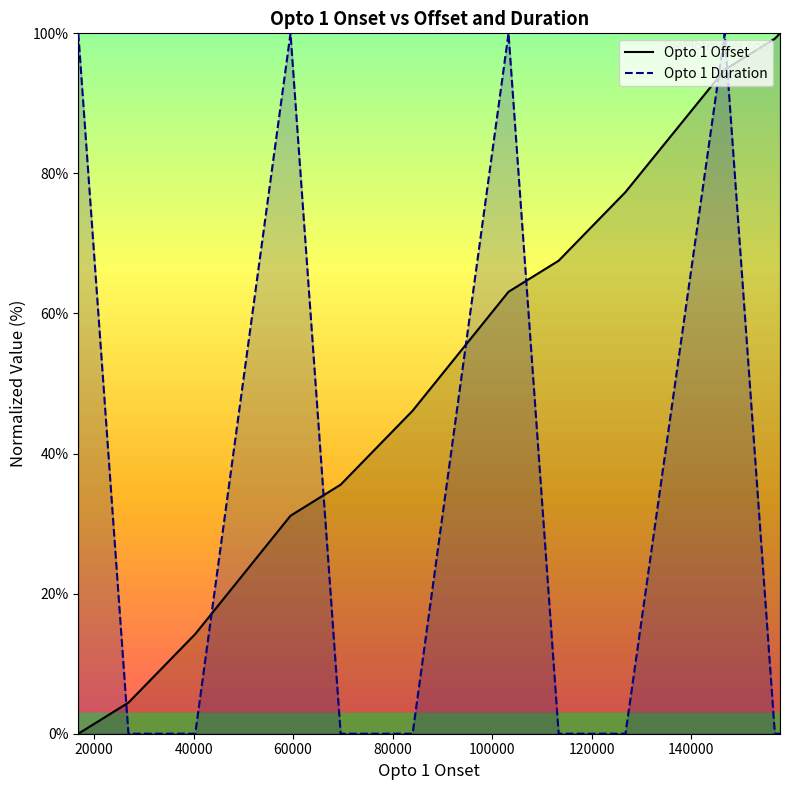

Which series has the largest total across all categories?

Opto 1 Offset